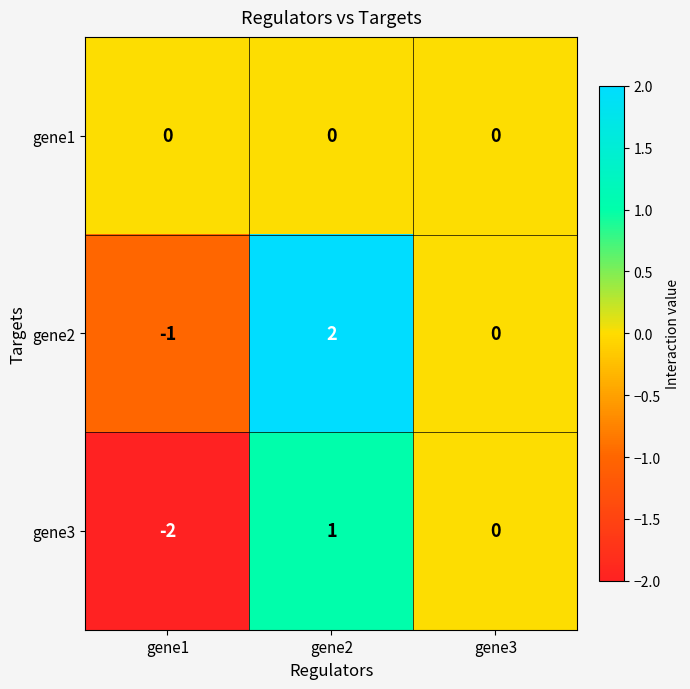

At which label does gene2 first exceed 0?

gene2